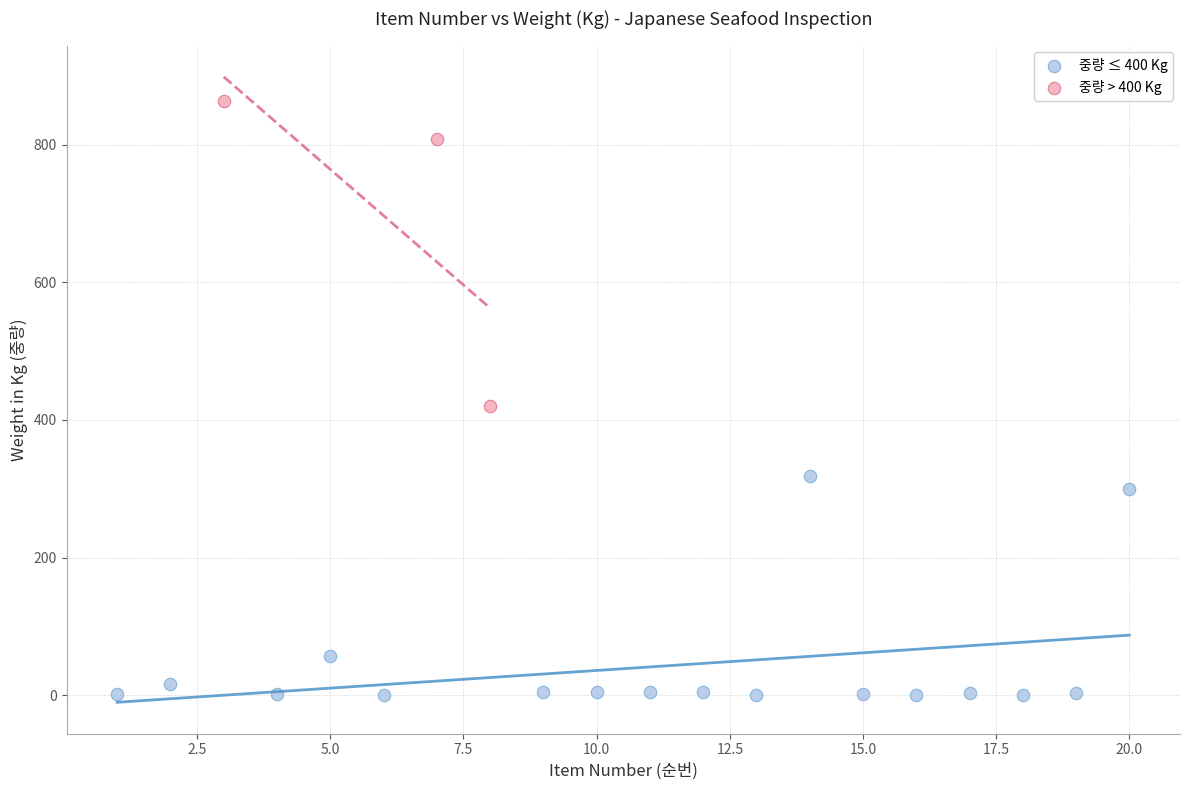

Which series reaches the minimum Y coordinate?

중량 ≤ 400 Kg